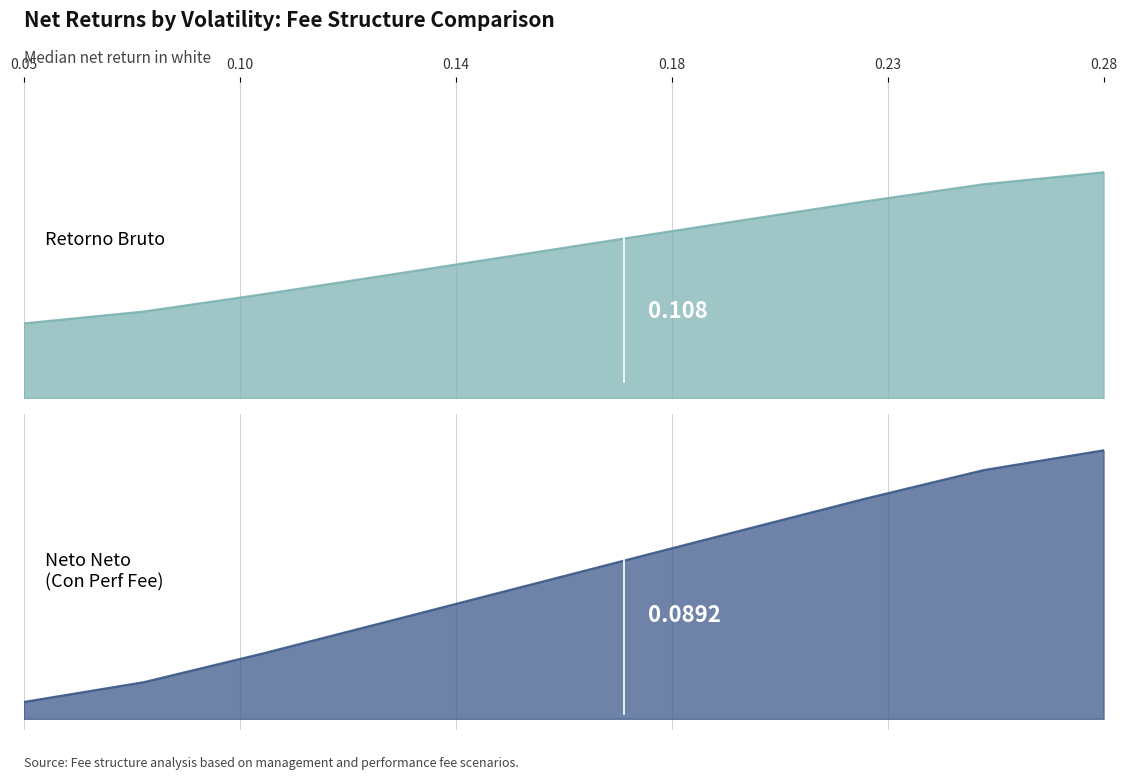

At how many categories does at least one series exceed 0?

10